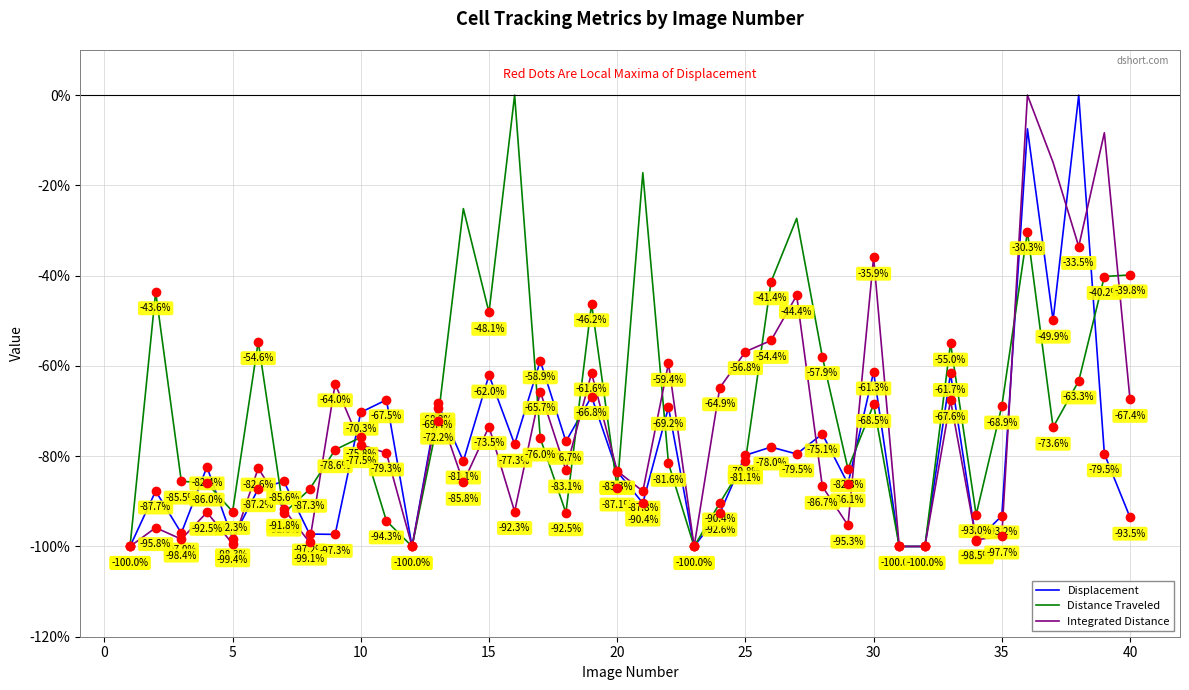

Which series has the largest total across all categories?

Distance Traveled